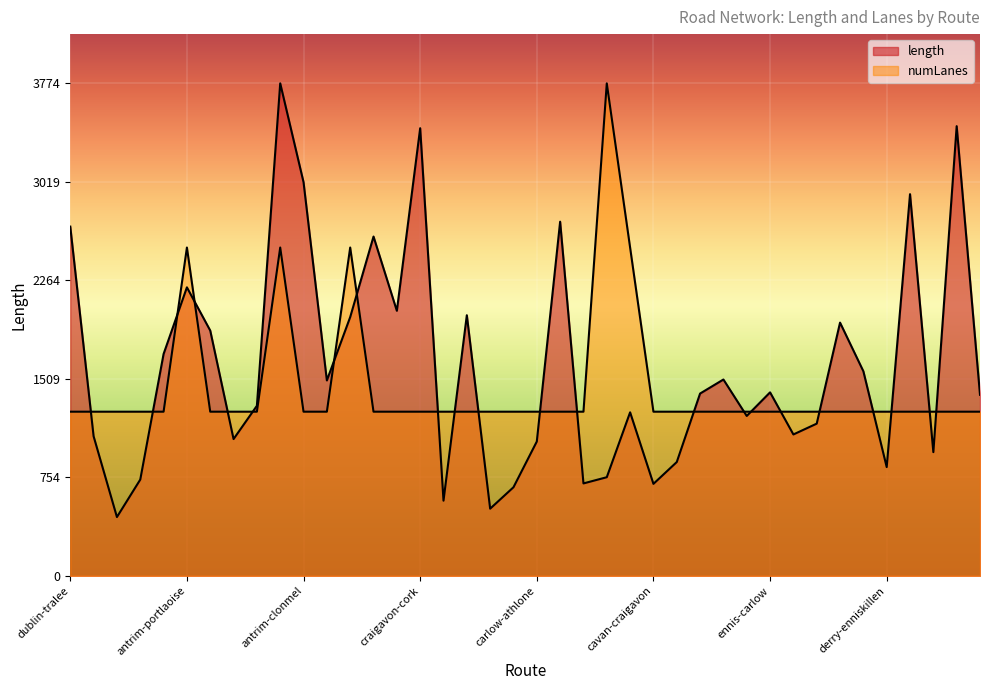

List the series in order of their overall mean, highest first.

length, numLanes